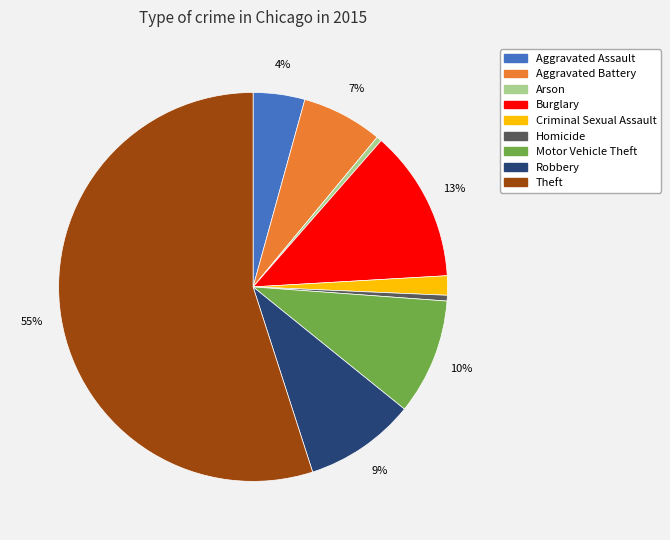

Combined, do Burglary and Arson account for over 50%?

No